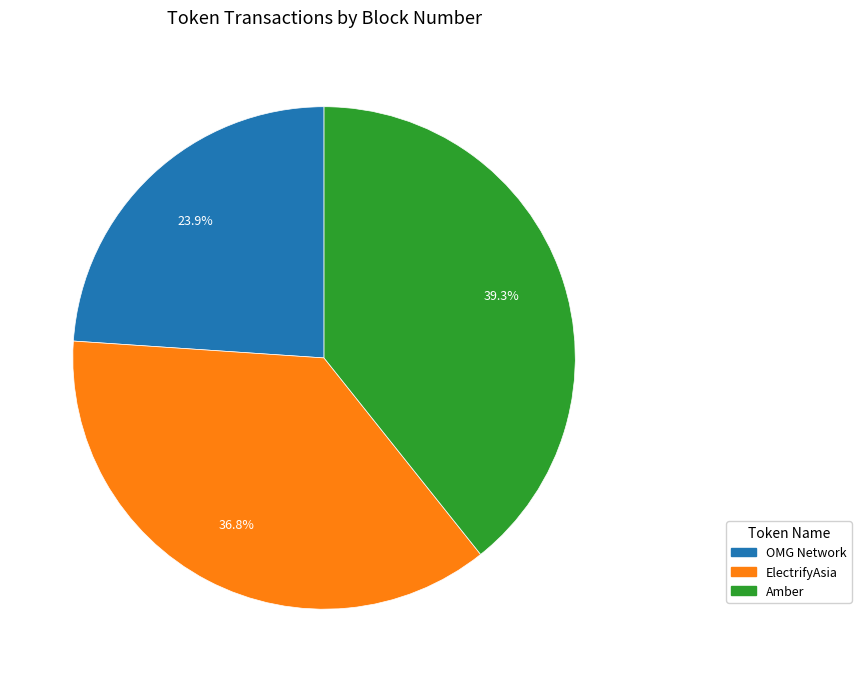

Between Amber and ElectrifyAsia, which is larger?

Amber